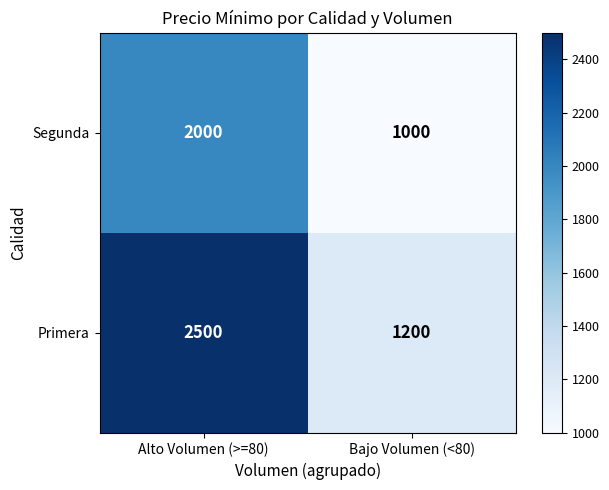

What is the approximate value of Primera at Bajo Volumen (<80), to the nearest 100?

1200